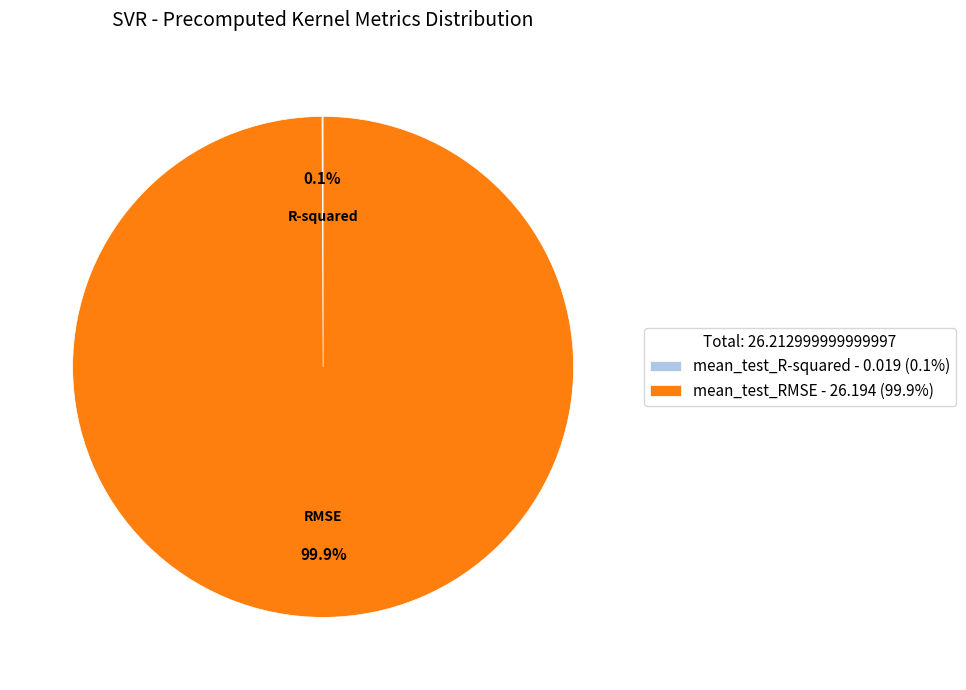

What is the largest slice in the pie chart?

mean_test_RMSE